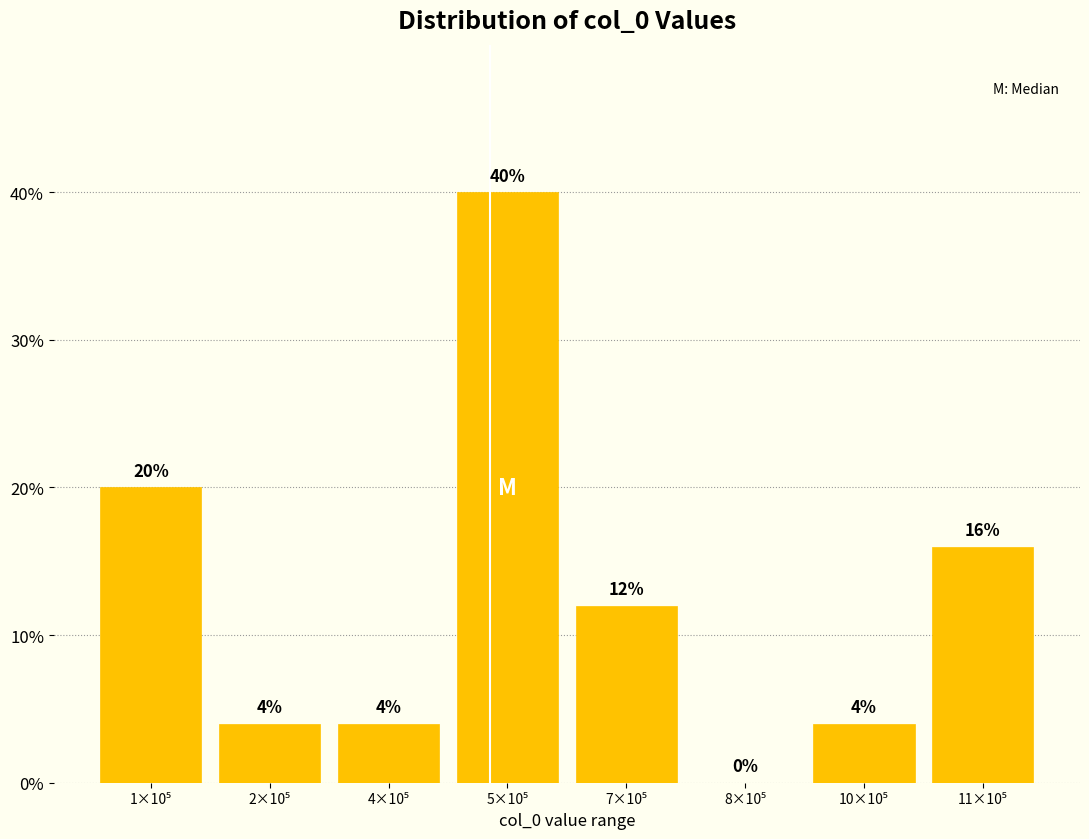

What is the sum of all values?

100